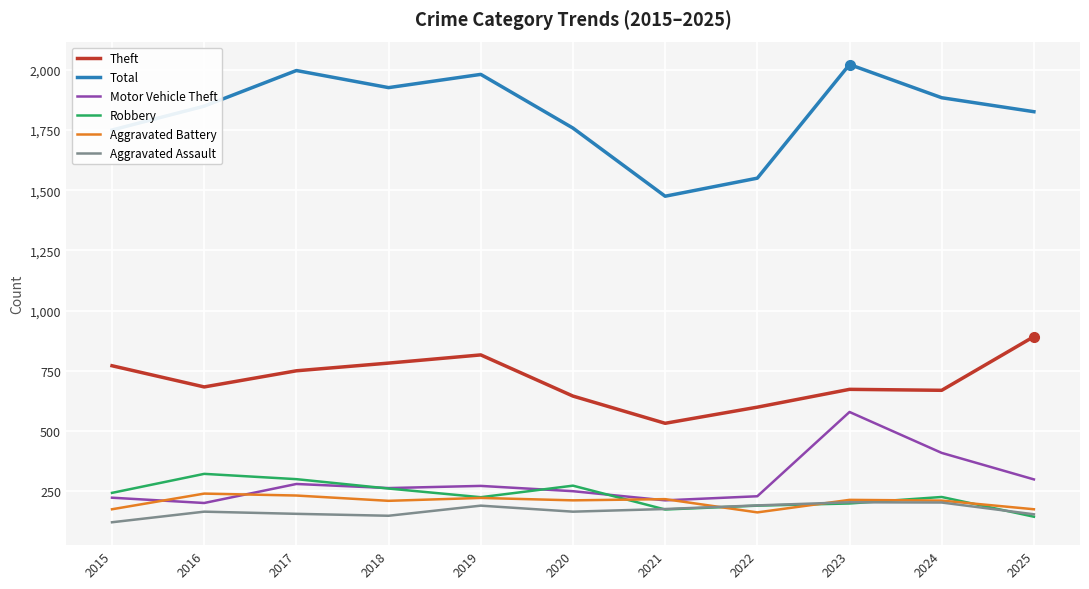

How many categories are shown in the chart?

11